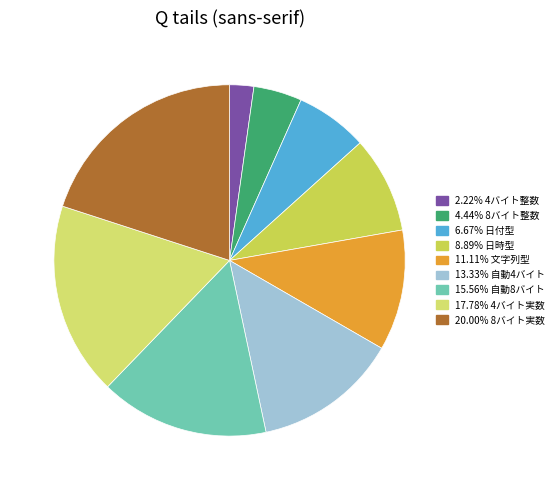

Rank the categories by value from lowest to highest.

4バイト整数, 8バイト整数, 日付型, 日時型, 文字列型, 自動4バイト, 自動8バイト, 4バイト実数, 8バイト実数